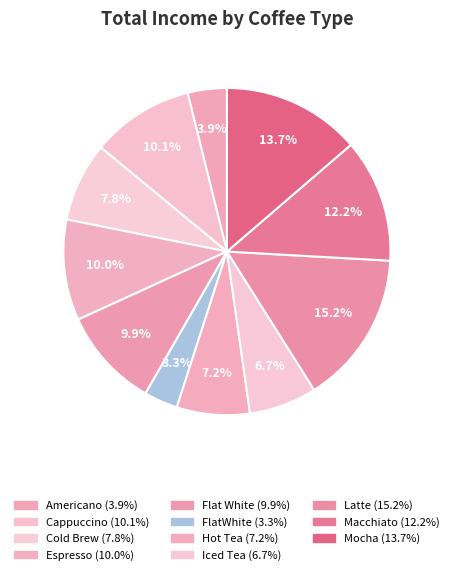

Which slice is the smallest?

FlatWhite